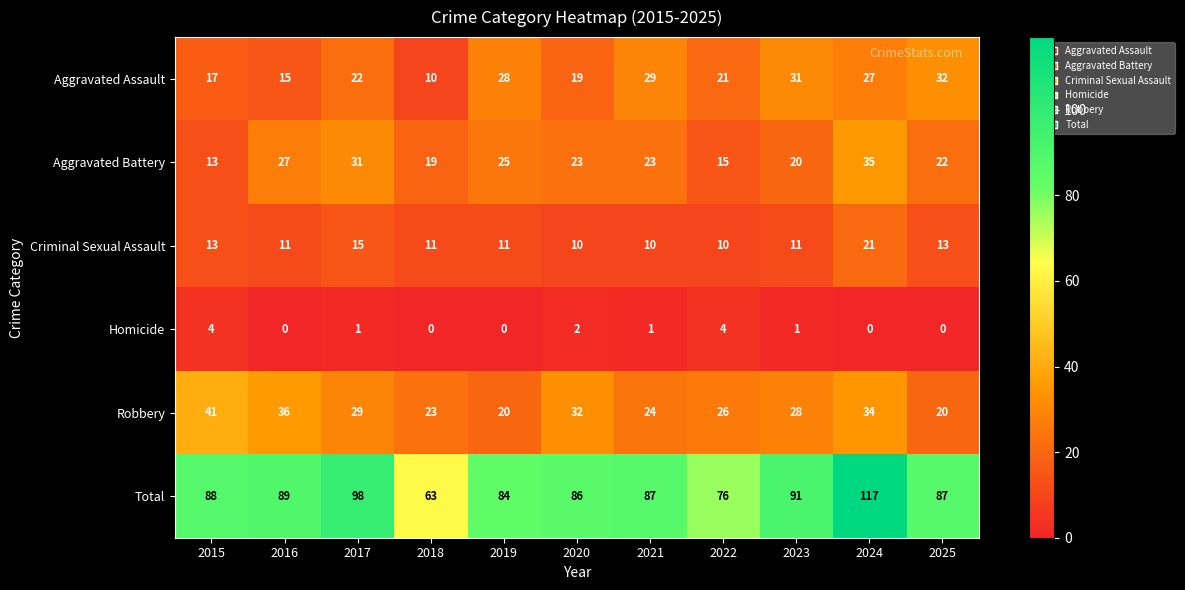

What is the difference between the highest and lowest values at 2024?

117